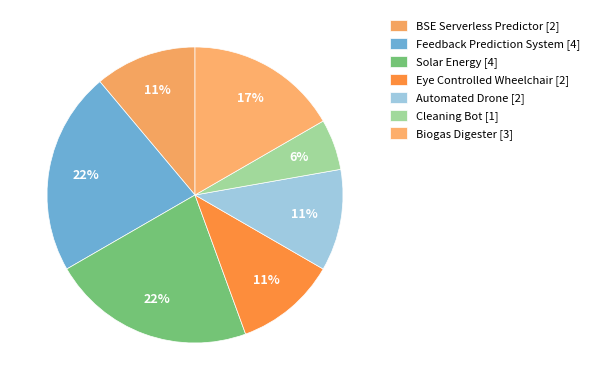

How many segments does this pie chart have?

7